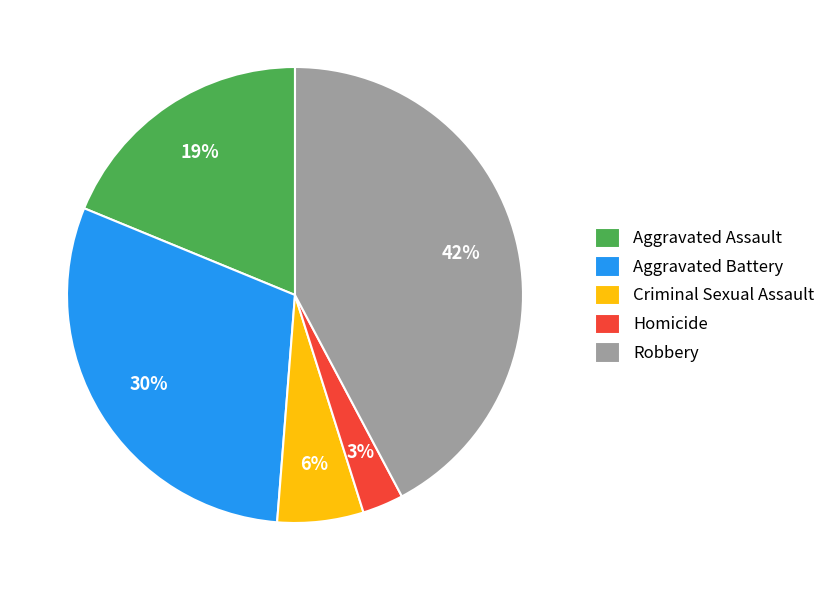

How many slices are in this pie chart?

5